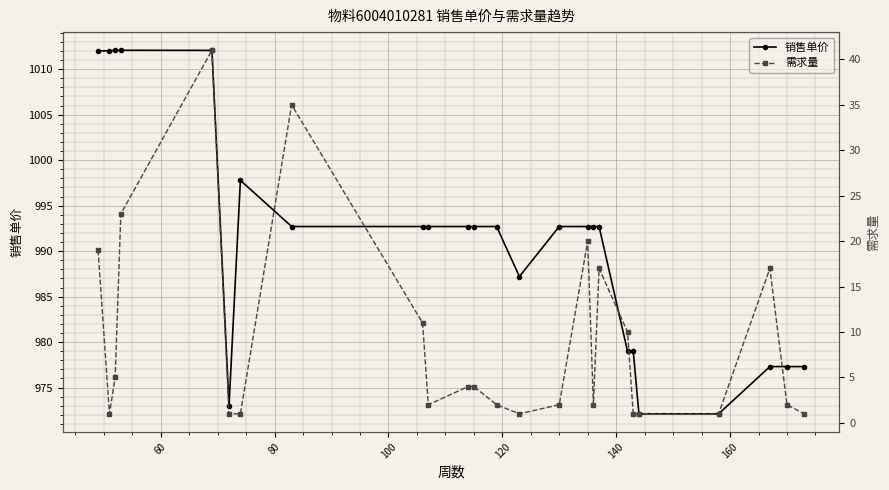

True or false: 需求量 and 销售单价 intersect in this chart.

False